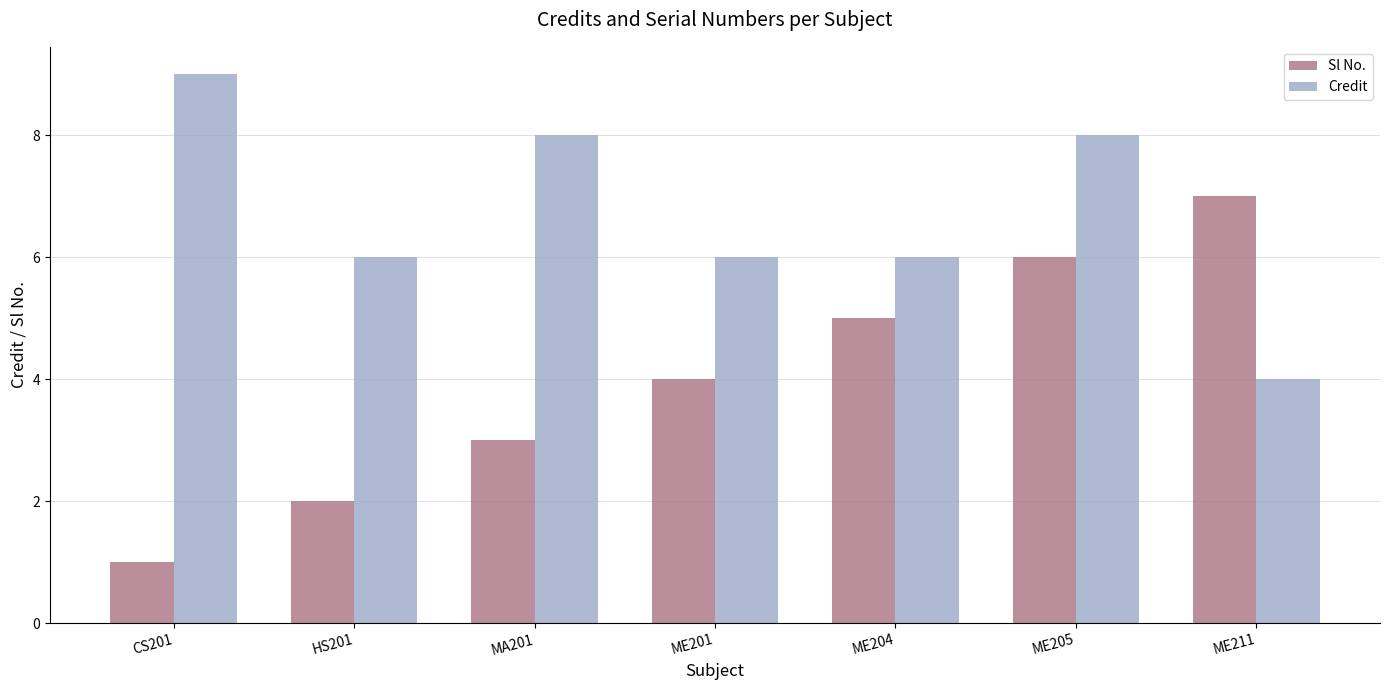

What is the total value across all series at CS201?

10